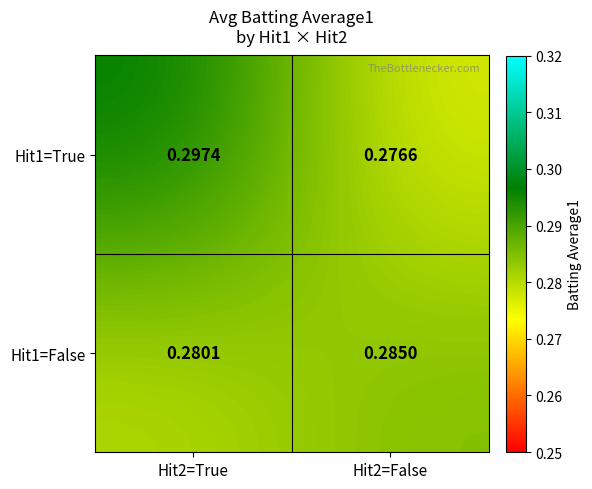

At how many categories does at least one series exceed 0?

2